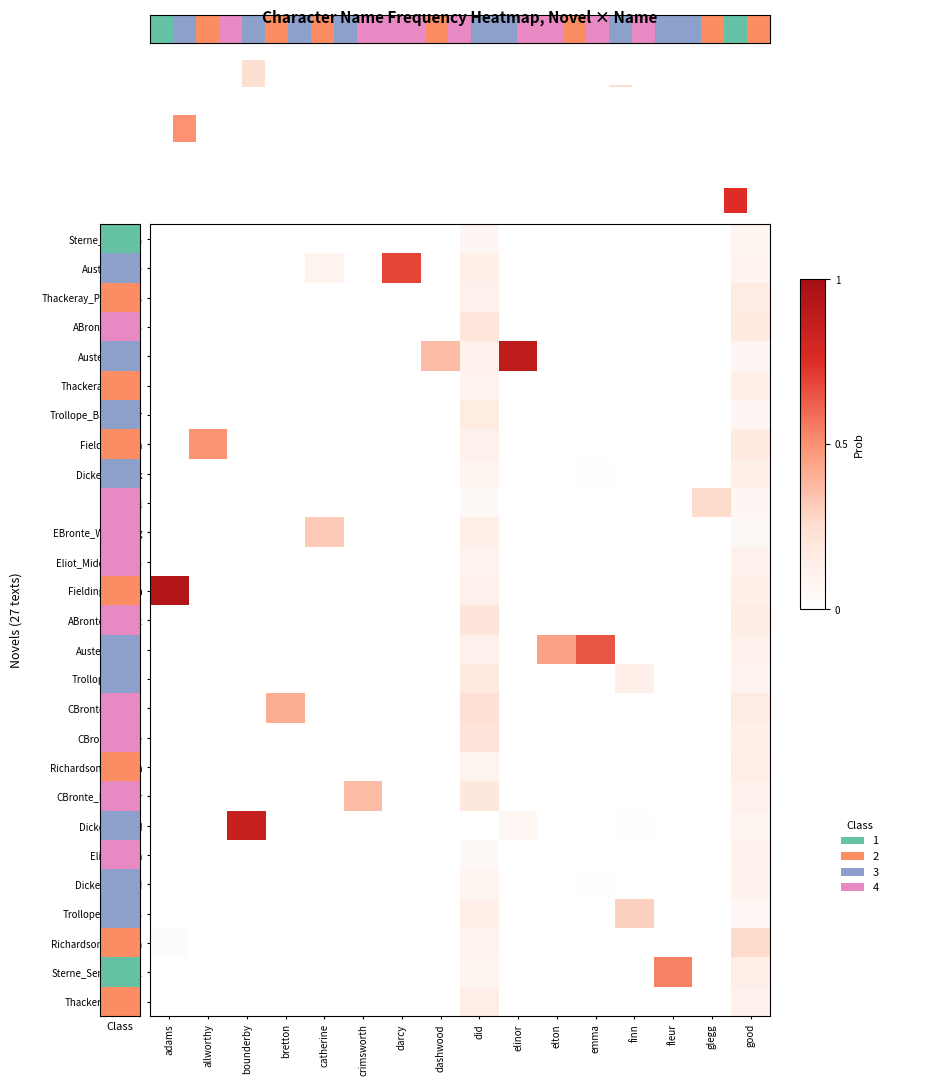

Which series has the largest range (max minus min)?

Fielding_Joseph